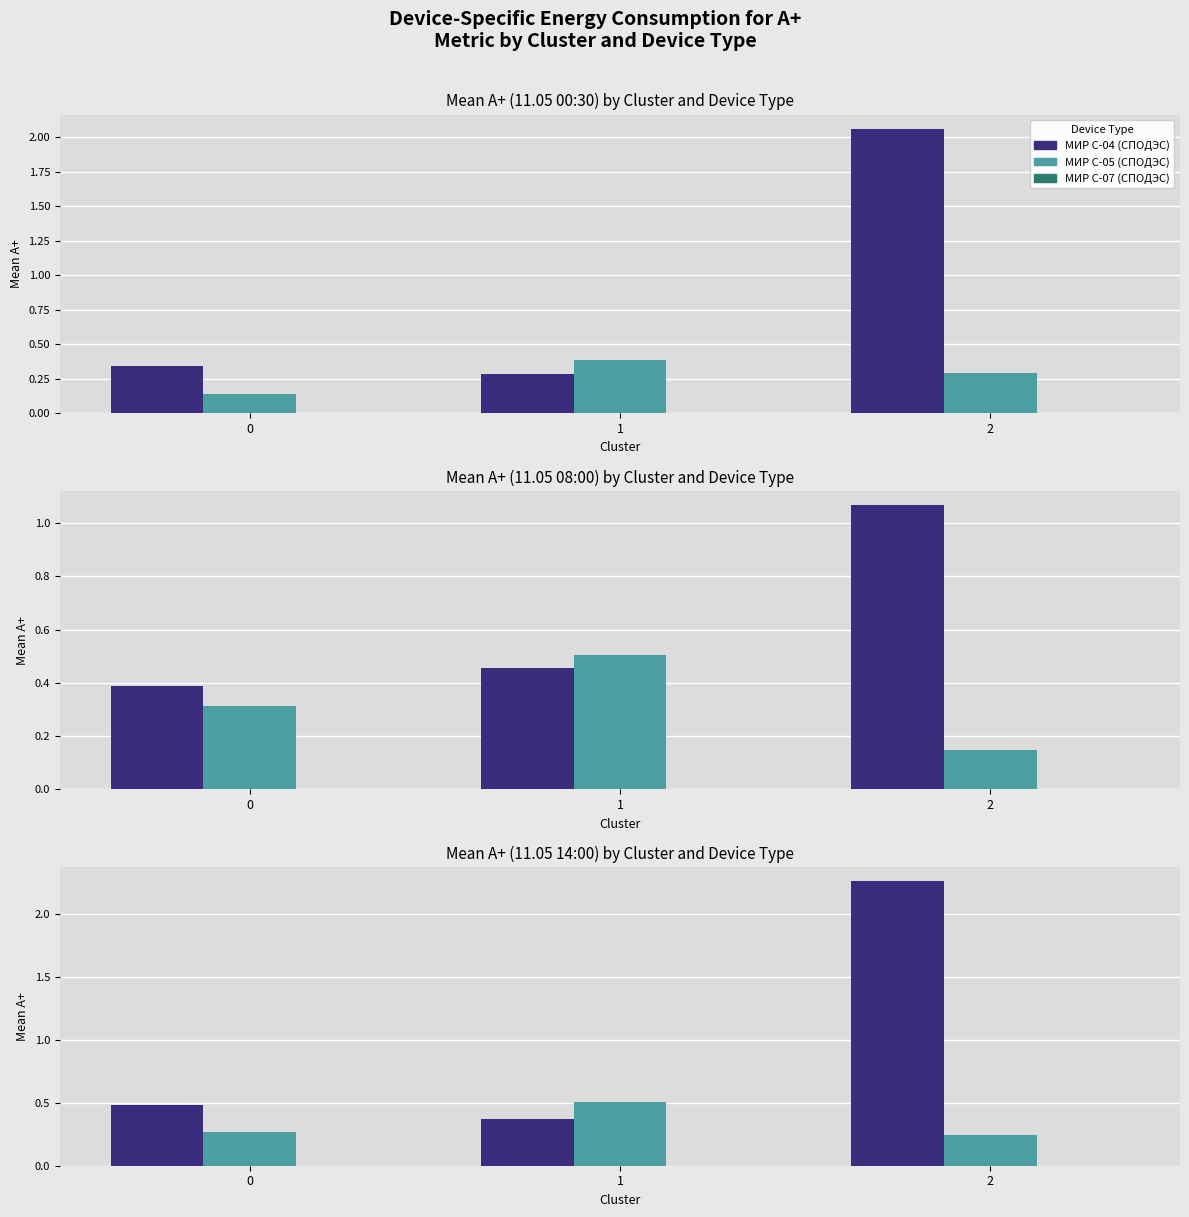

At which category is the sum across all series the highest?

2